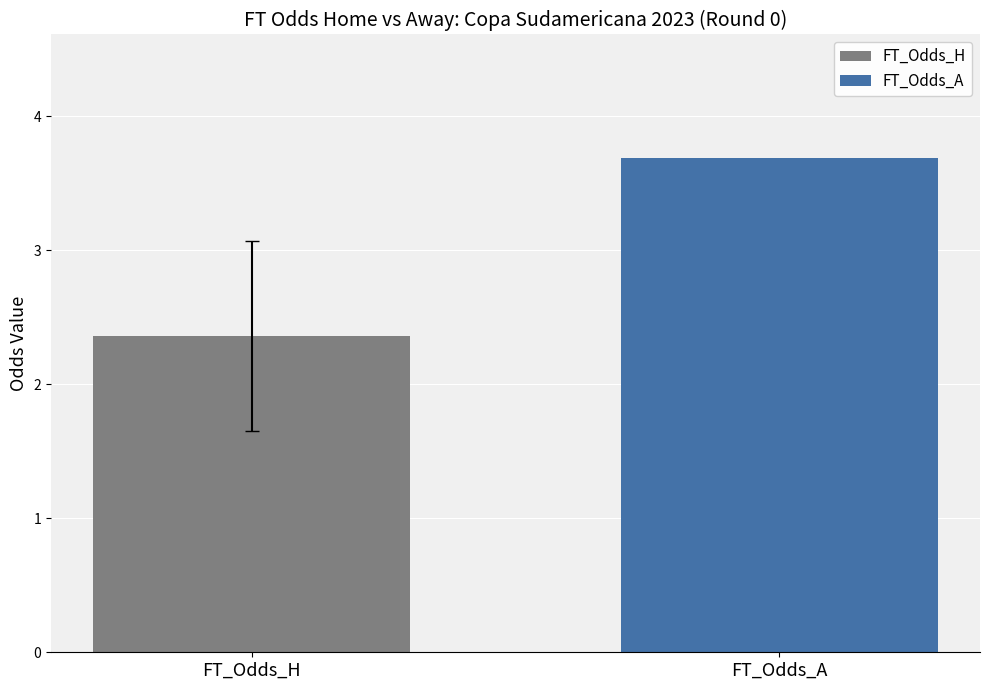

What is the smallest value displayed?

2.4